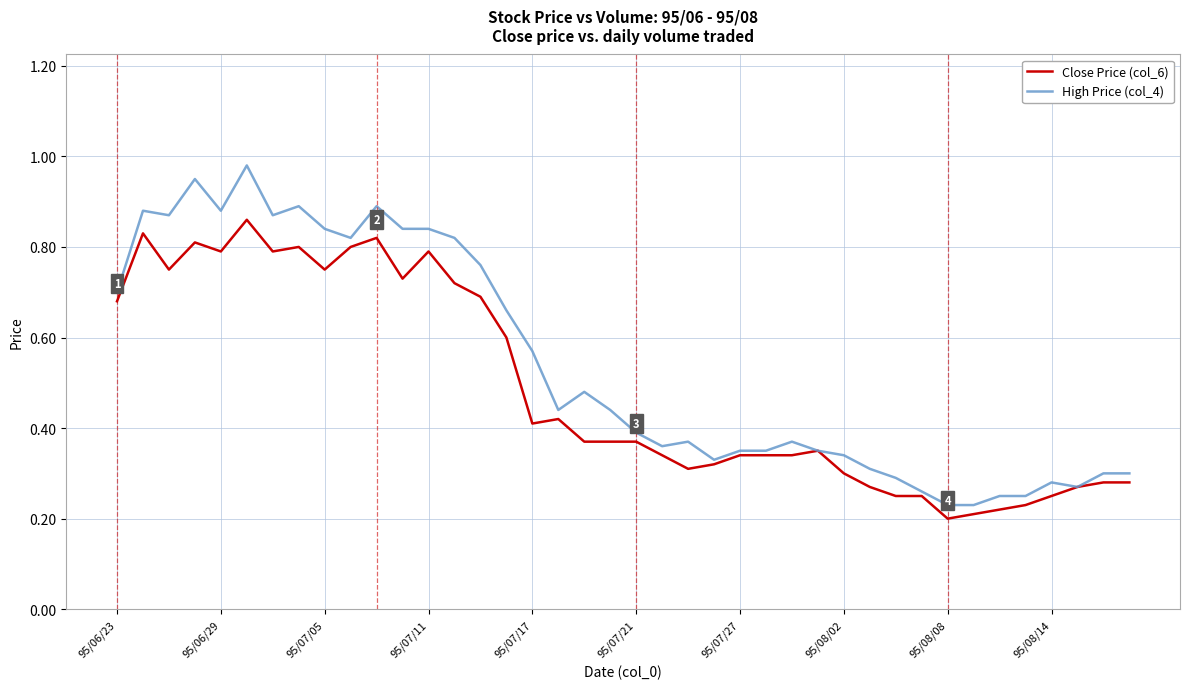

Which series has the widest spread of values?

High Price (col_4)